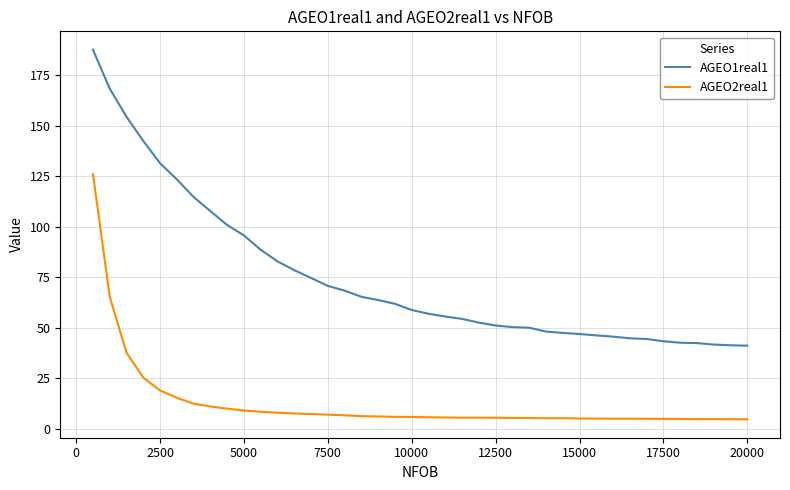

True or false: AGEO1real1 and AGEO2real1 intersect in this chart.

False